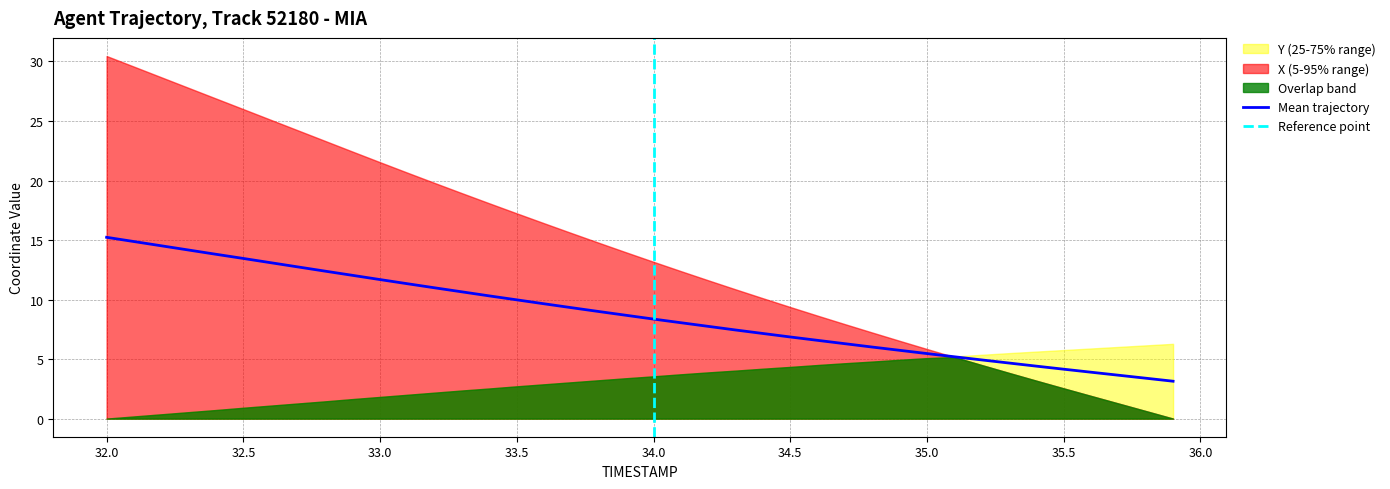

Is it true that Mean trajectory equals 8.4 at 34.0?

True